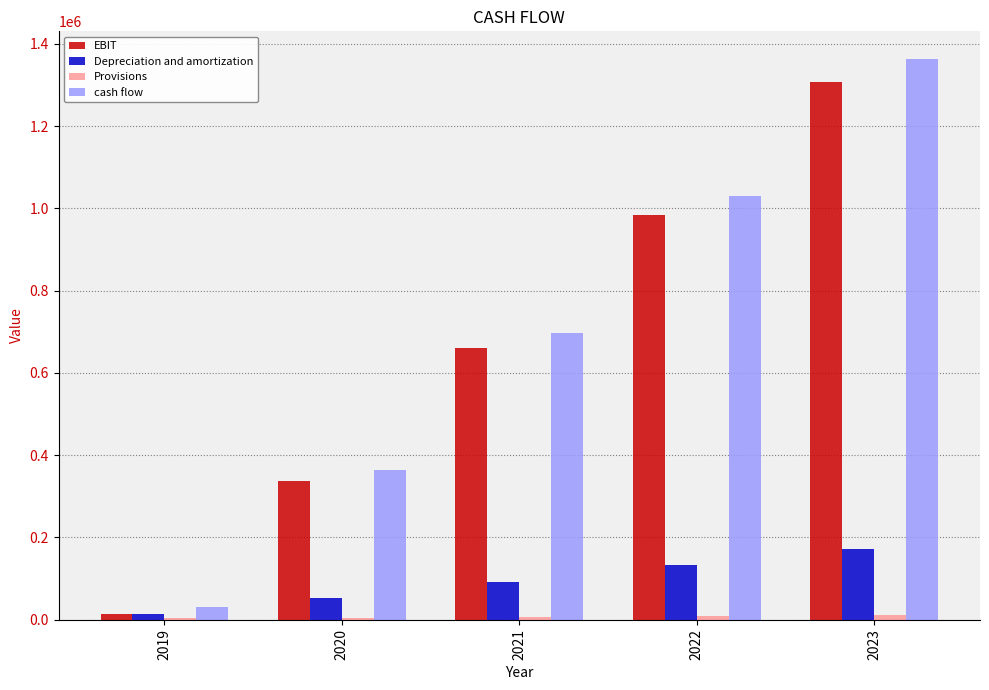

How many groups of bars are there?

5